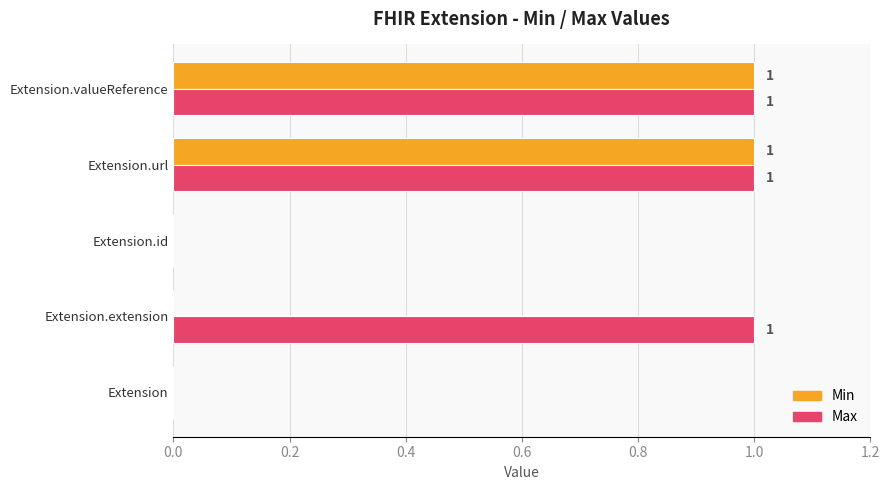

What is the sum of all Max values?

3